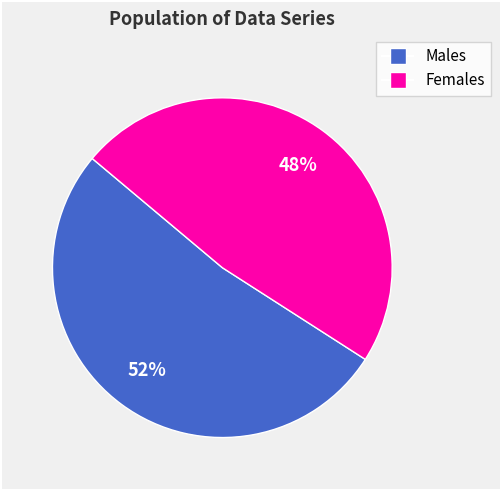

Does any single category account for the majority?

Yes